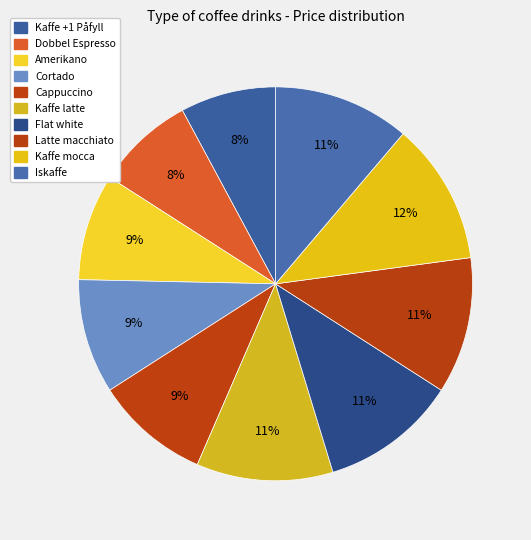

Count the number of slices in the pie.

10